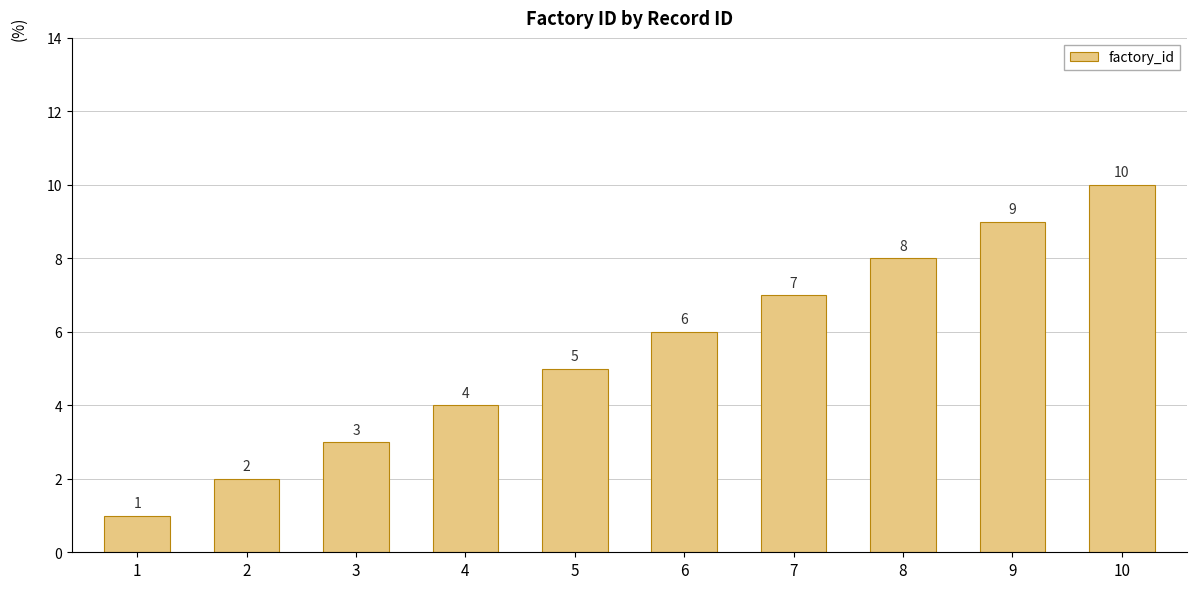

Reading left to right, list all the values displayed in this chart.

1	2	3	4	5	6	7	8	9	10